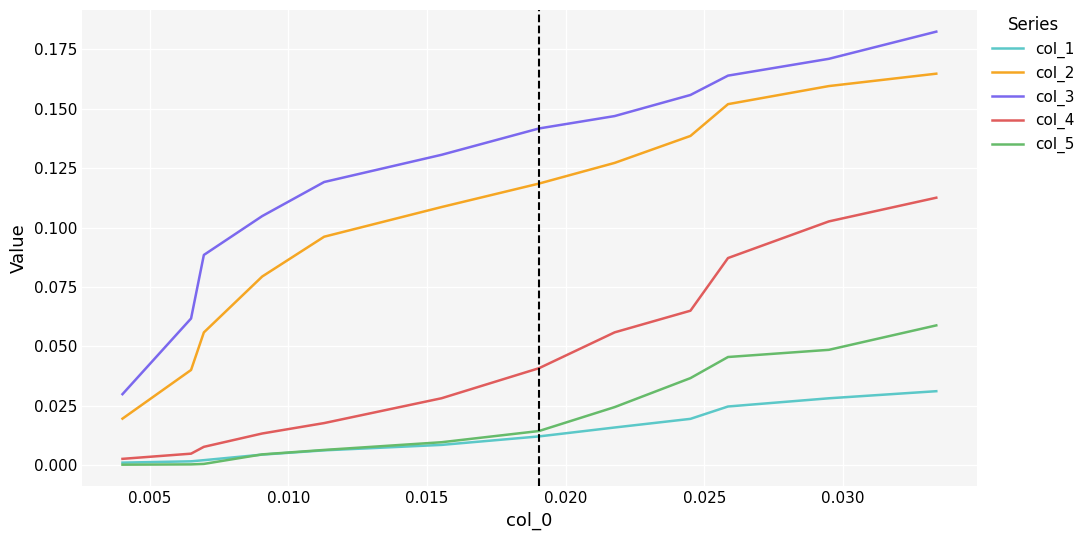

Which series has the largest total across all categories?

col_3